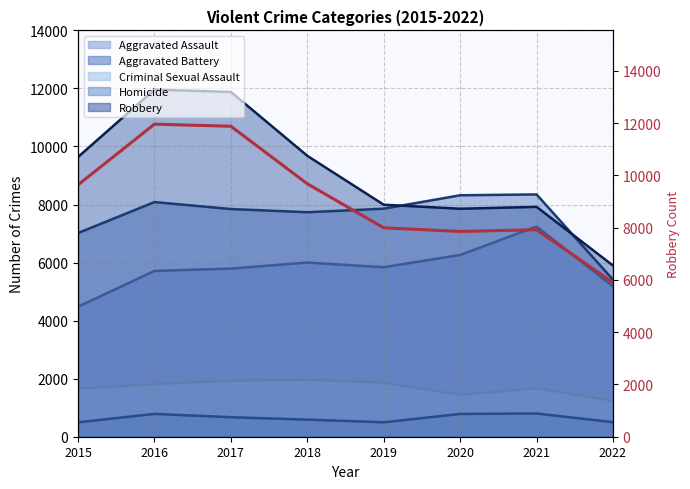

Which category has the lowest value across all series?

2022